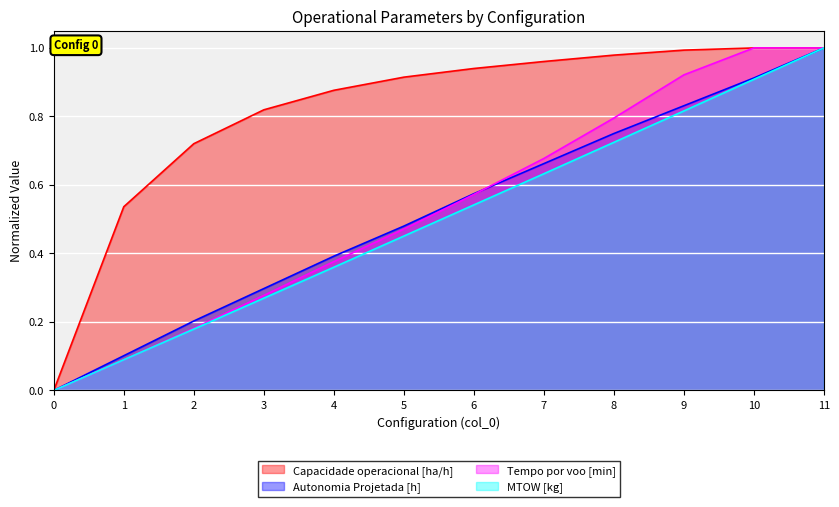

What is the total value across all series at 4?

2.0